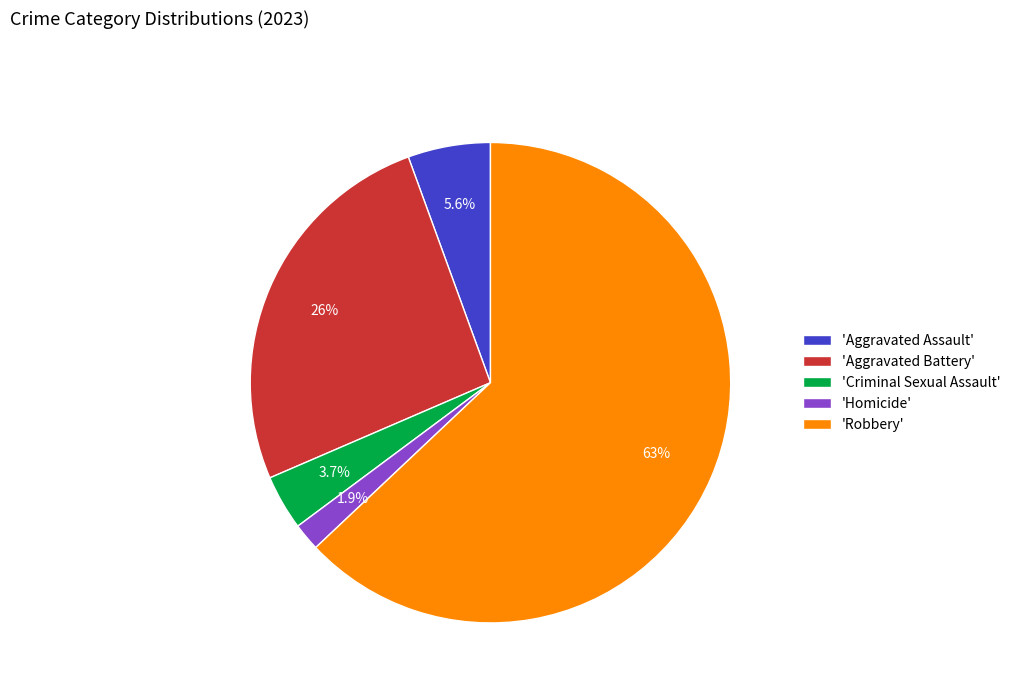

Which slice represents more than half of the pie?

'Robbery'